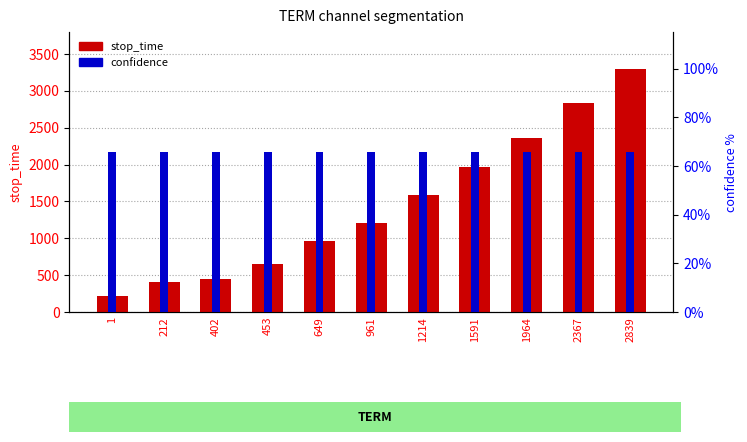

What is the lowest value of the confidence series?

65.8